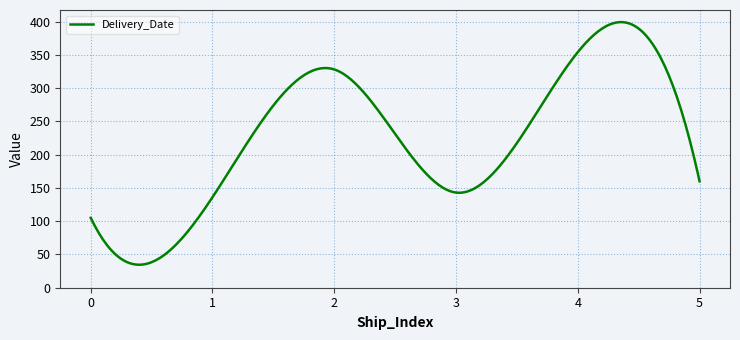

What is the difference between the maximum and minimum values?

364.6